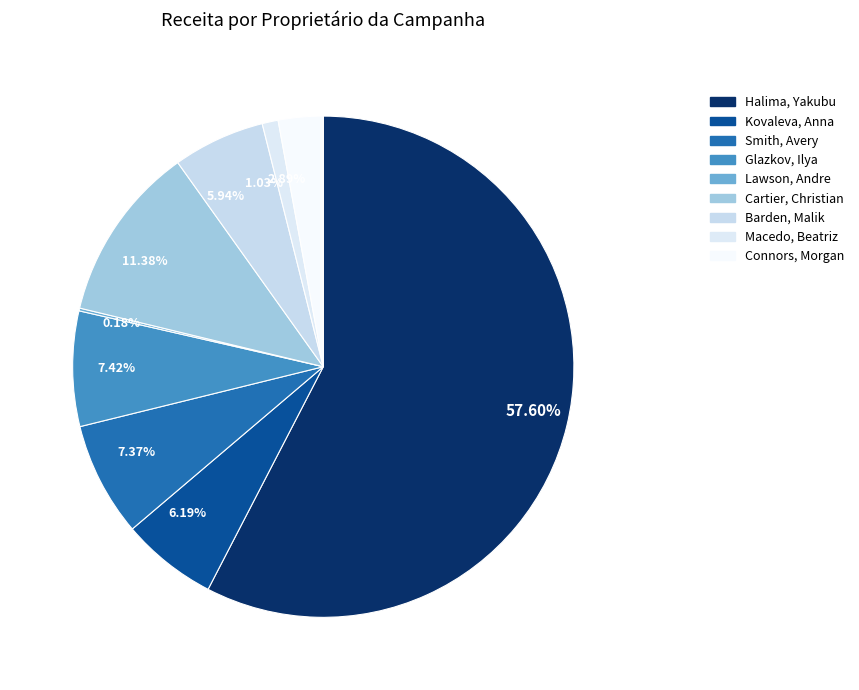

What is the ratio of the value at 11.38% to the value at 6.19%?

1.8